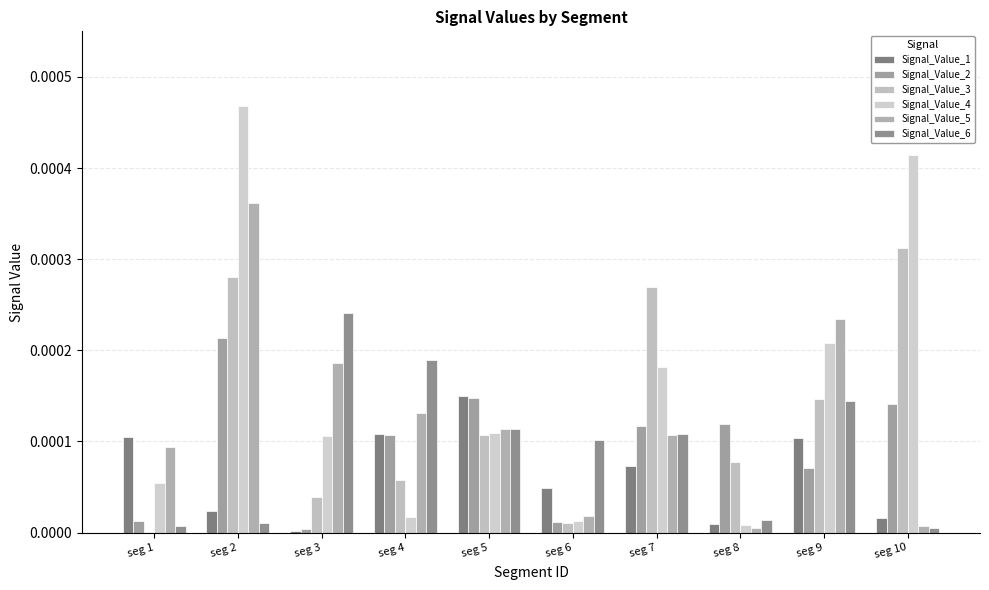

Which has a higher value, seg 2 or seg 4?

seg 4